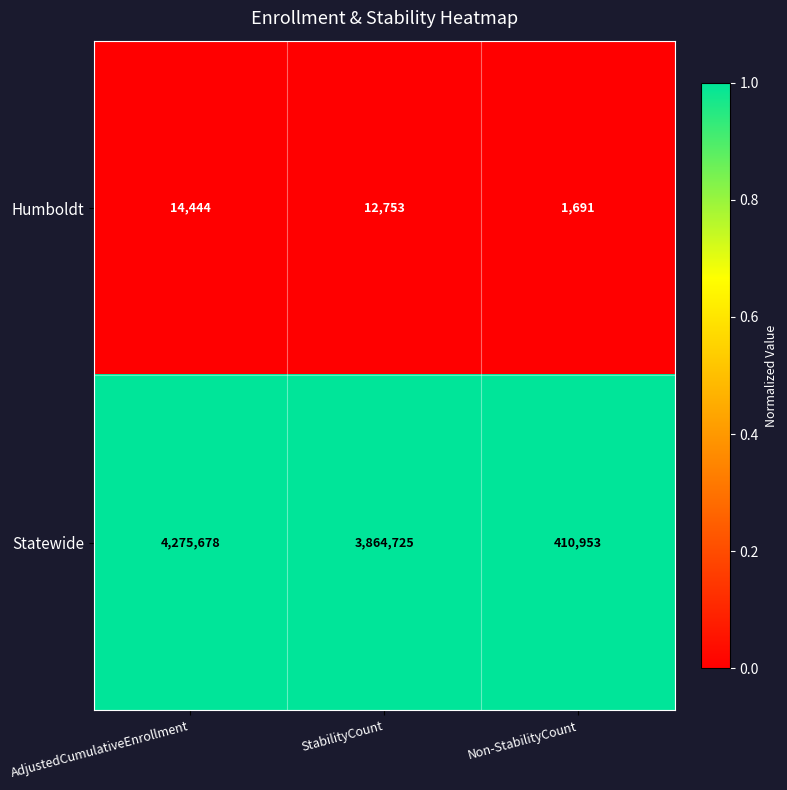

Rank the series by their maximum value, from highest to lowest.

Statewide, Humboldt